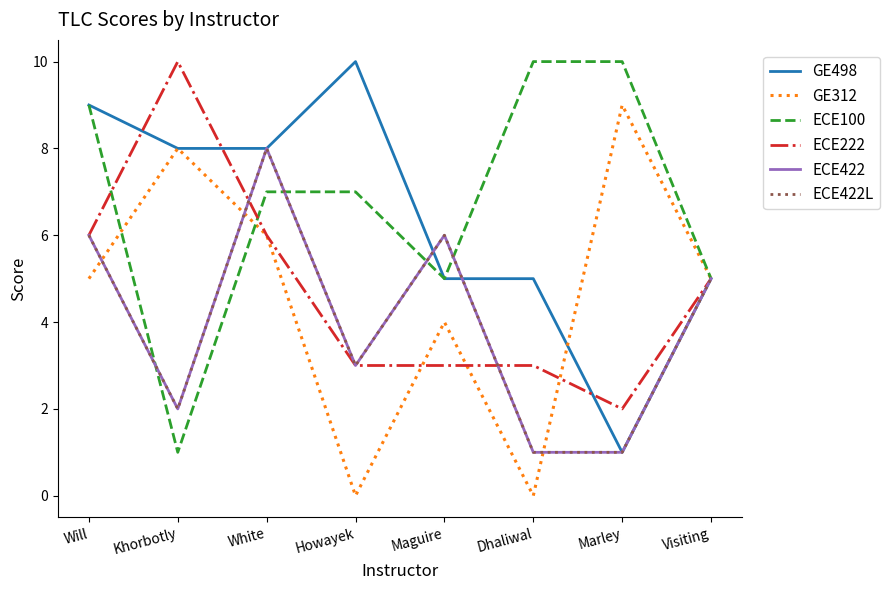

Which has a higher value, Marley or Maguire?

Maguire